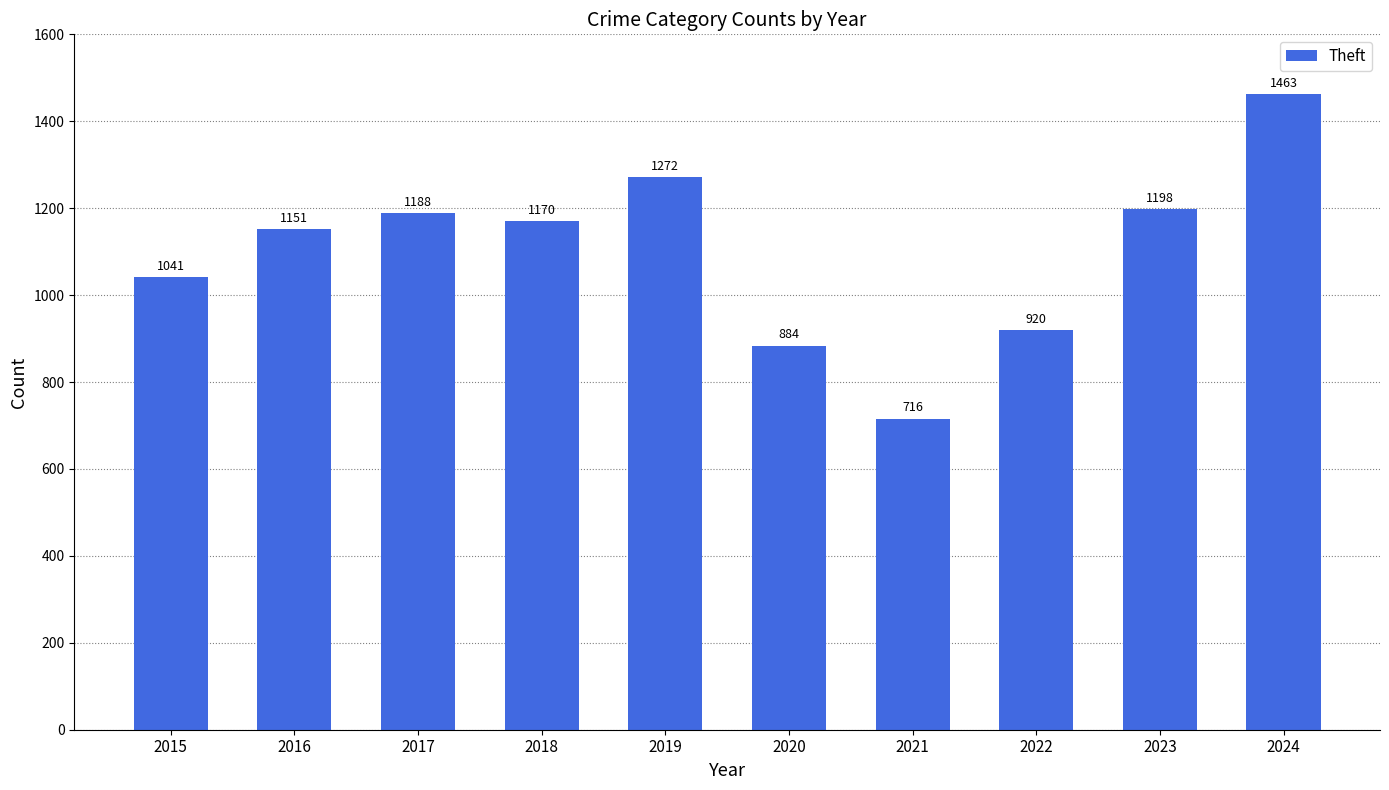

Rank the categories by value from highest to lowest.

2024, 2019, 2023, 2017, 2018, 2016, 2015, 2022, 2020, 2021